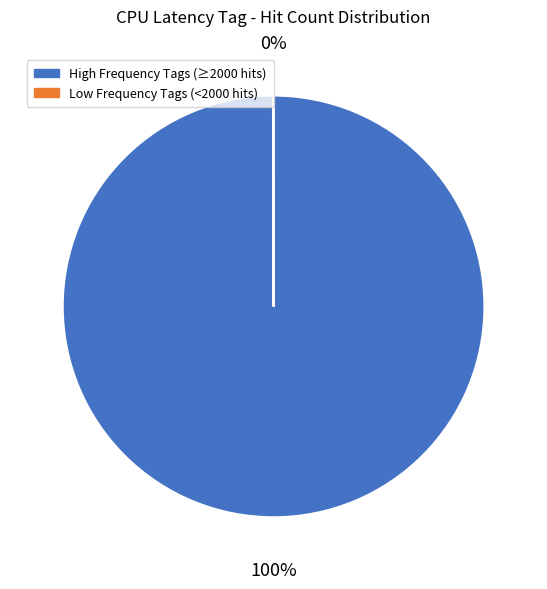

Which category has the biggest portion of the pie?

High Frequency Tags (≥2000 hits)